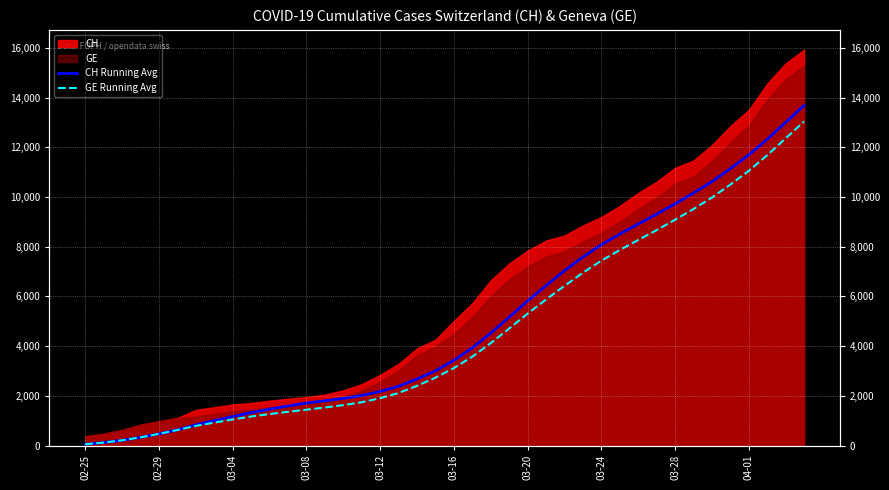

What is the value of the GE Running Avg point at the 28th from the left?

6955.6